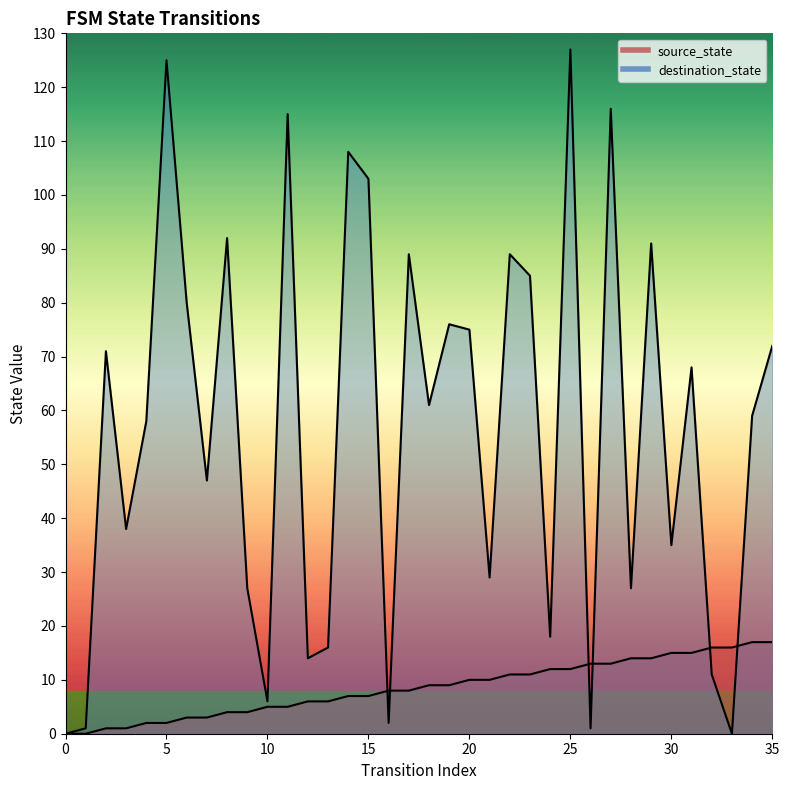

How many times do source_state and destination_state cross each other?

6